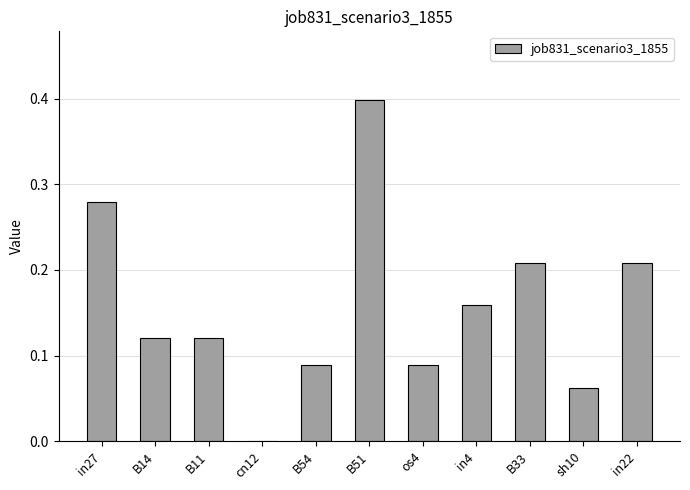

Count the values in the range 0 to 1.

11